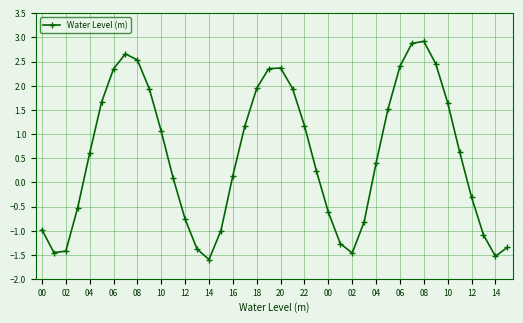

How many lines are shown in the chart?

1